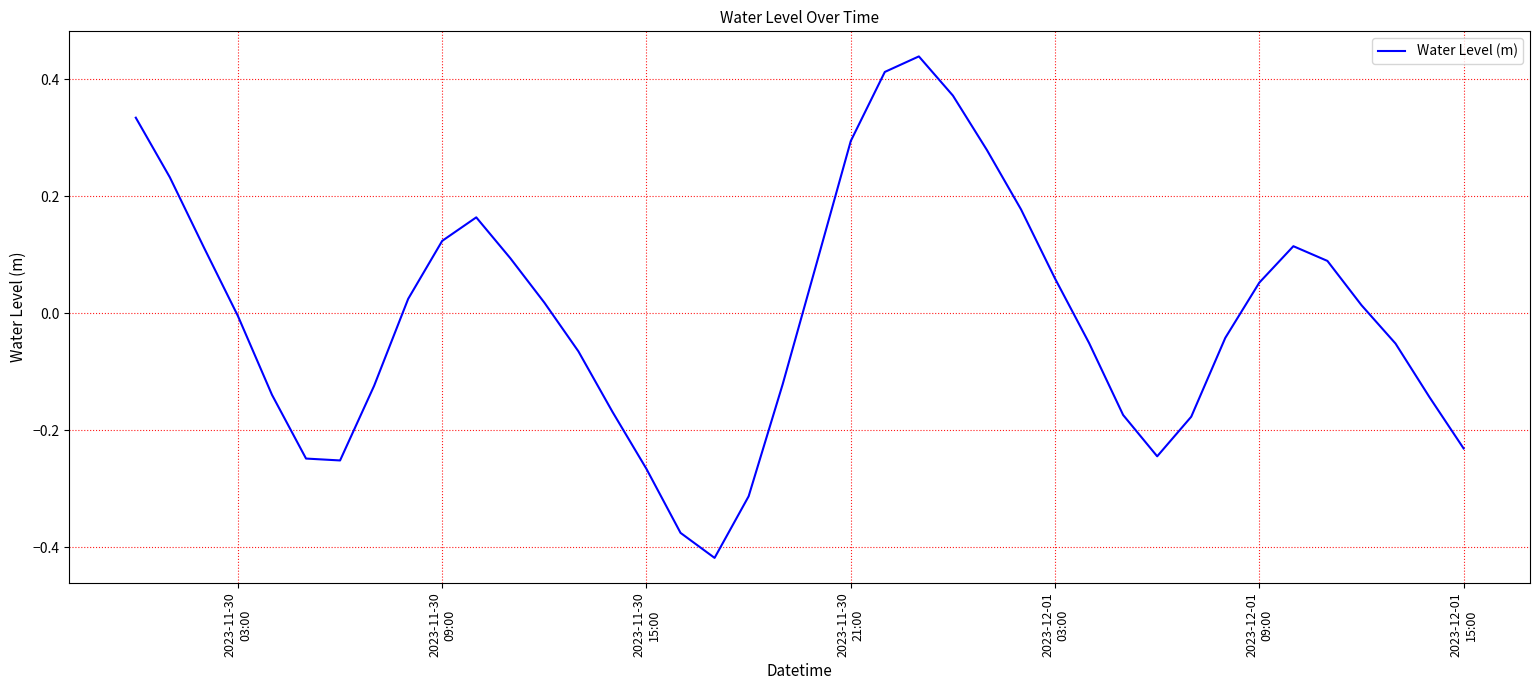

What is the difference between the maximum and minimum values?

0.9